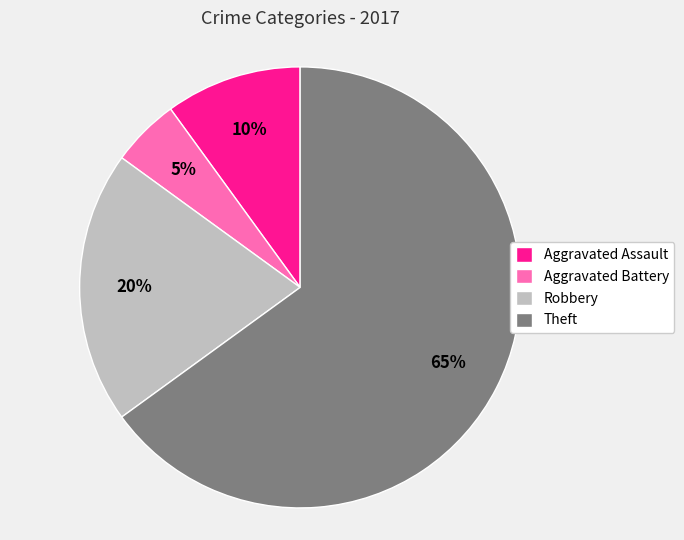

Is the sum of Theft and Aggravated Battery greater than half?

Yes